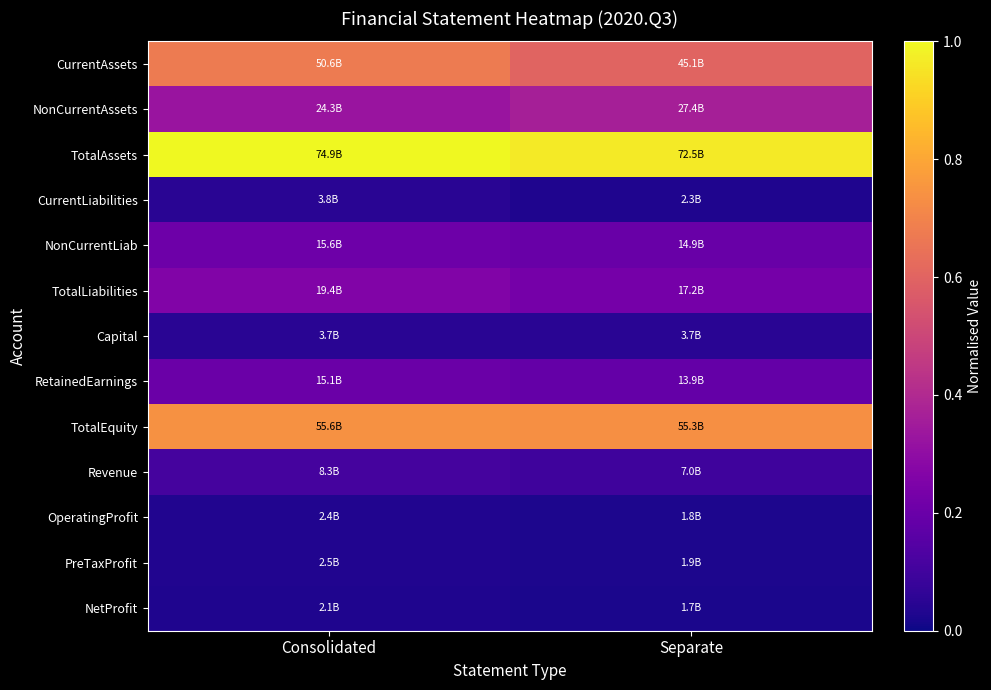

At Consolidated, list the series in order from largest to smallest.

TotalAssets, TotalEquity, CurrentAssets, NonCurrentAssets, TotalLiabilities, NonCurrentLiab, RetainedEarnings, Revenue, CurrentLiabilities, Capital, PreTaxProfit, OperatingProfit, NetProfit